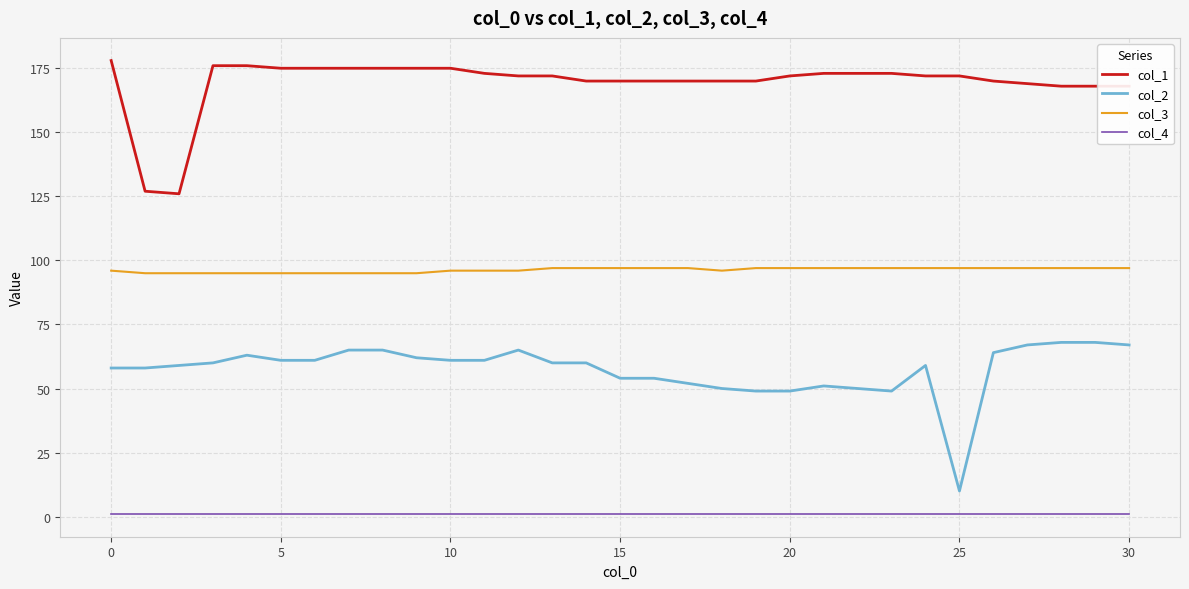

What is the average value of the col_1 series?

169